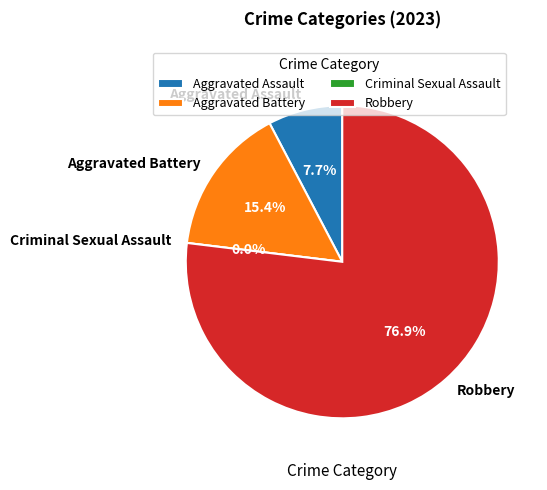

Approximately how many times larger is the value at Aggravated Battery compared to Robbery?

0.2